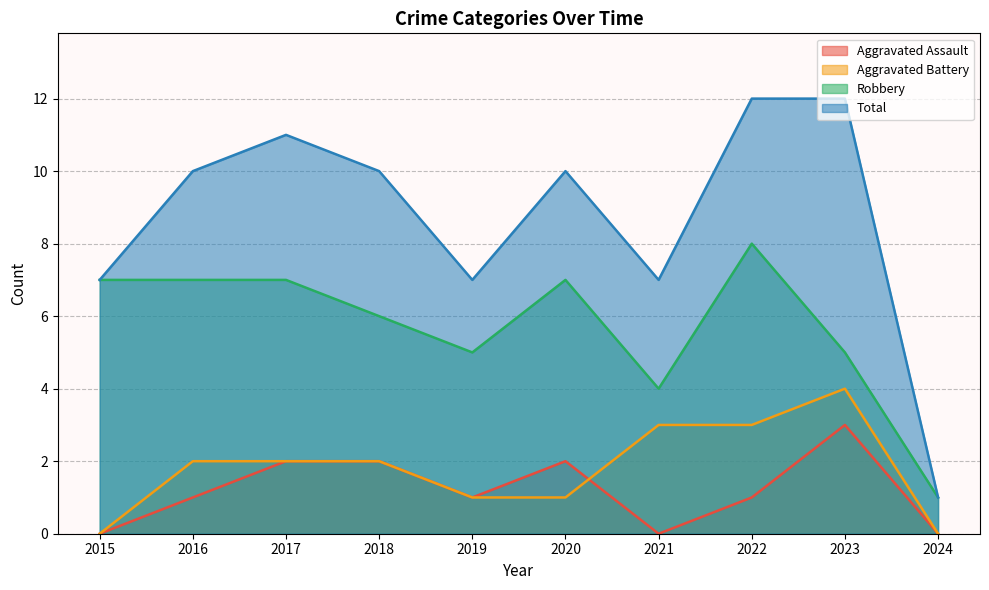

At which label does Aggravated Battery reach its peak?

2023